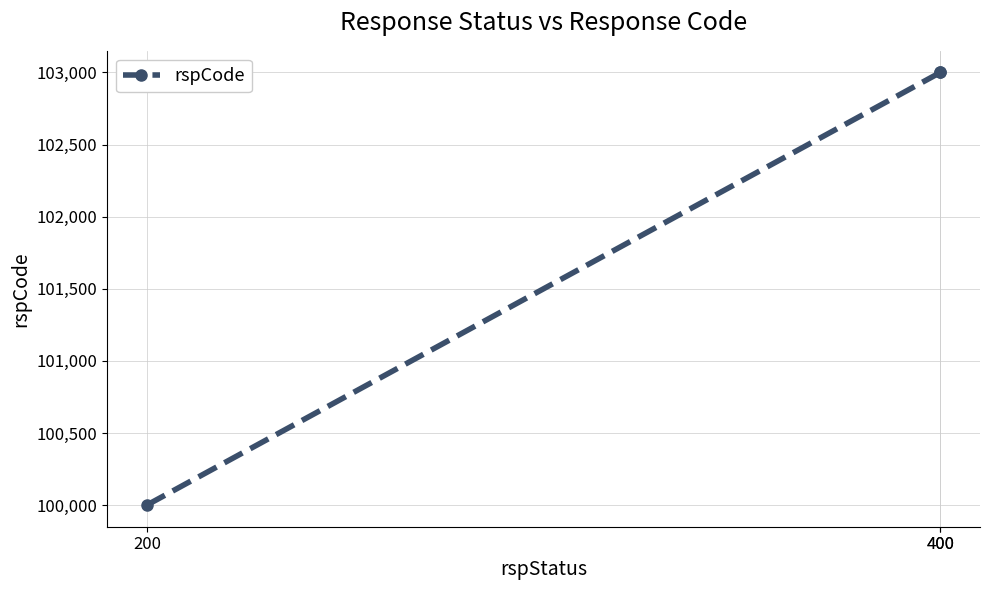

Which label corresponds to the smallest value in the chart?

200